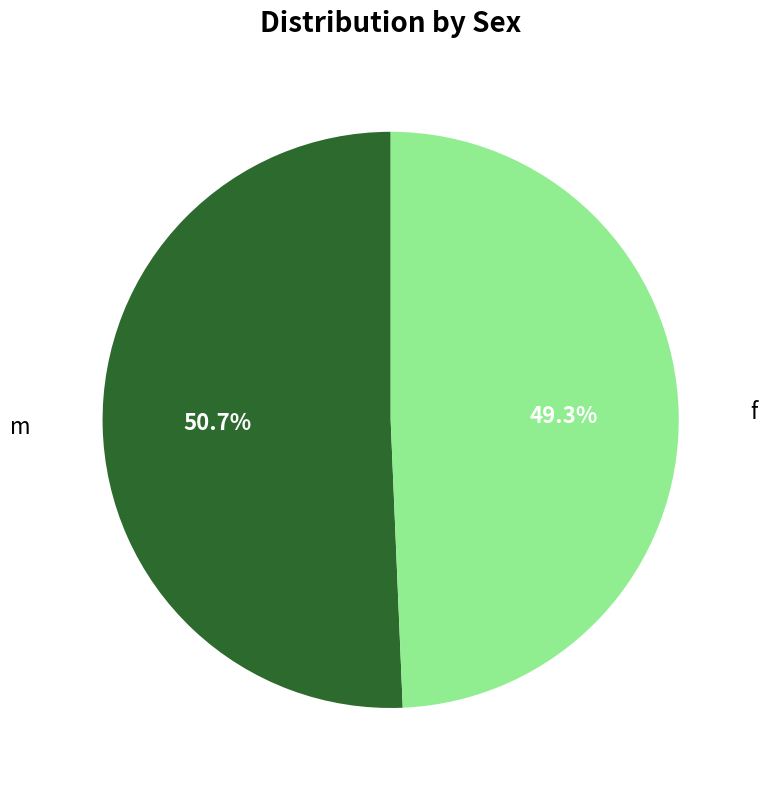

What is the largest slice in the pie chart?

m